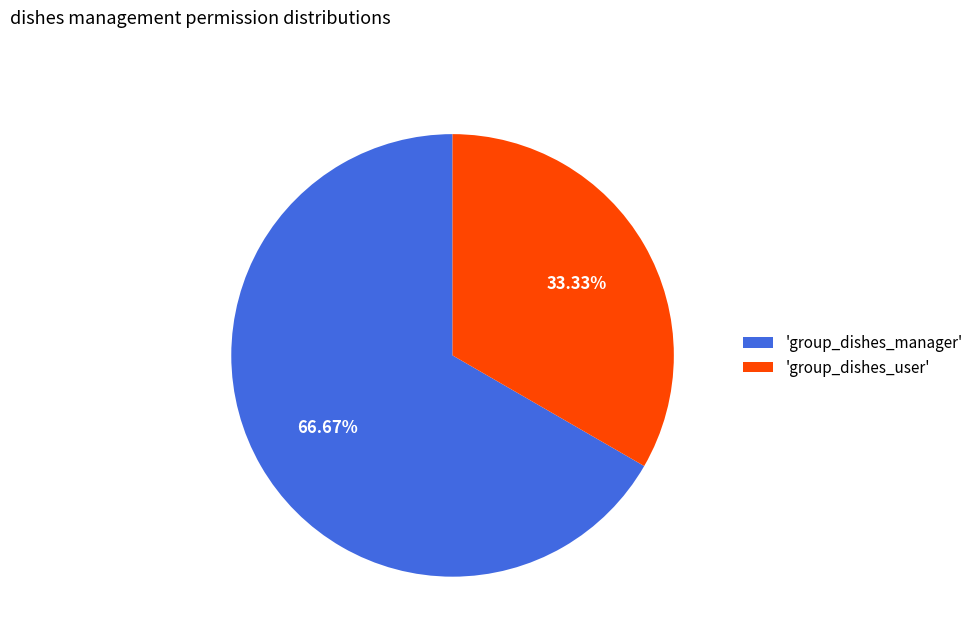

Rank the categories by value from highest to lowest.

'group_dishes_manager', 'group_dishes_user'